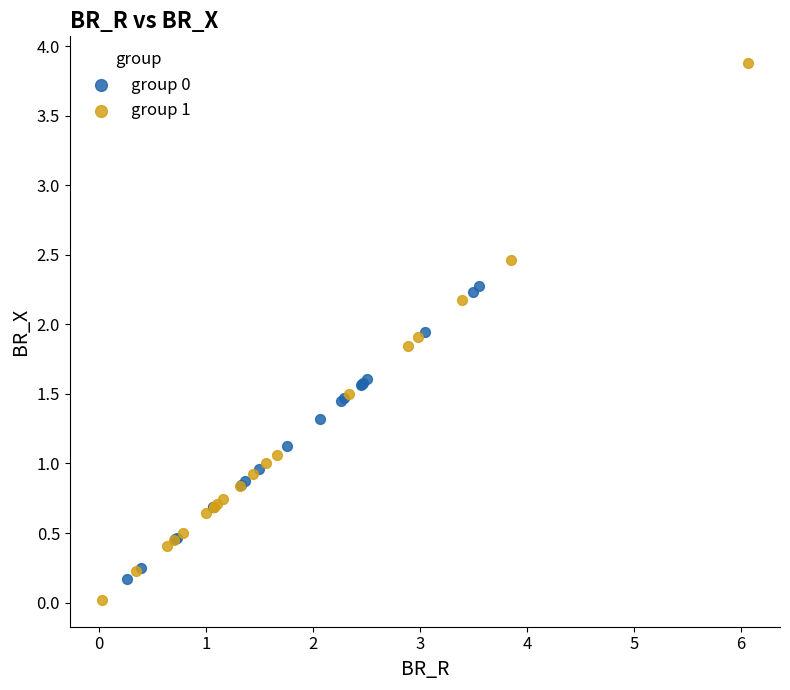

Which series reaches the maximum Y coordinate?

group 1